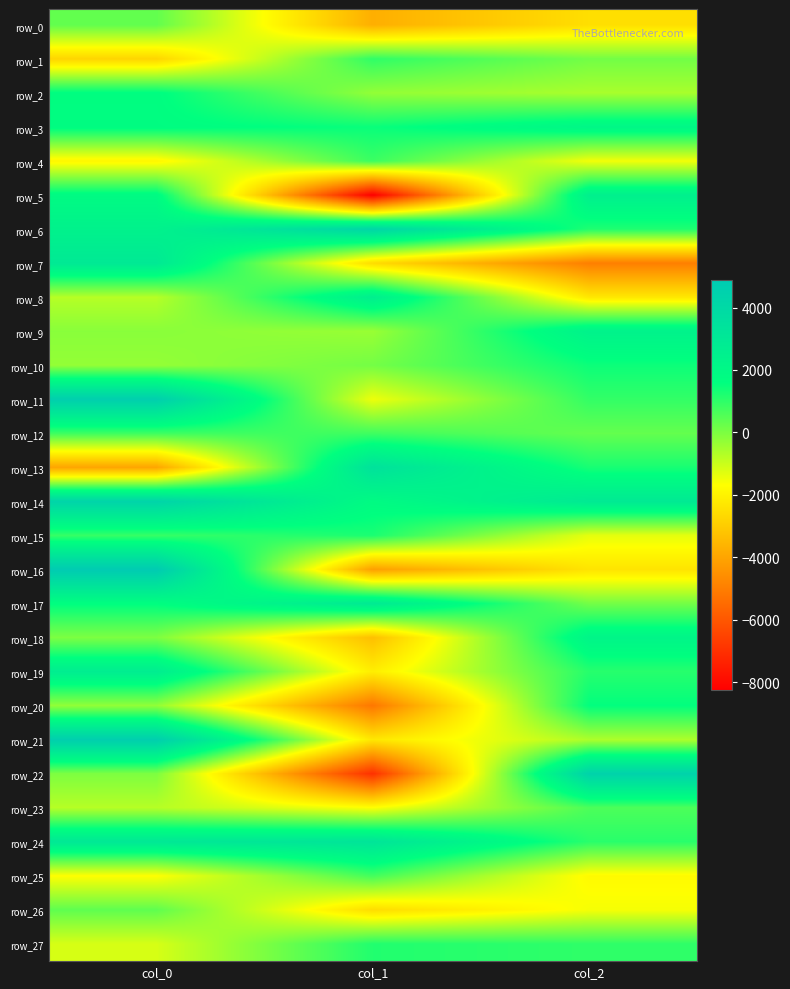

Reading left to right, what are all the values shown in this chart?

row_0: 332.9	-3730.9	-2501.8
row_1: -2750.3	981.5	114.7
row_2: 1678.3	-293.8	-574.6
row_3: 1735.5	1471.1	2094.2
row_4: -1898.6	838.2	-1521.6
row_5: 1833.3	-8254.2	2517.5
row_6: 2398.4	4203.4	1187.2
row_7: 2949.8	-2577.0	-4967.4
row_8: -743.8	2609.6	-2270.5
row_9: -171.6	-372.1	2359.9
row_10: -306.4	98.7	1434.8
row_11: 4605.7	-1463.1	939.5
row_12: 802.0	783.2	304.1
row_13: -3980.0	3431.0	1285.8
row_14: 4277.8	1823.3	2901.5
row_15: 899.1	1258.0	-1346.5
row_16: 4877.9	-4139.5	-2367.3
row_17: 1625.0	2909.3	107.6
row_18: -13.8	-3315.3	2195.5
row_19: 2694.4	-2110.6	1096.8
row_20: -272.4	-5162.6	1565.2
row_21: 4629.0	-2286.1	-628.7
row_22: -23.3	-6982.2	4378.5
row_23: -746.3	-1655.8	611.9
row_24: 3021.4	3250.6	1070.8
row_25: -1683.1	732.0	-1796.4
row_26: 370.4	-2556.9	-1569.4
row_27: -1159.3	1166.3	990.7